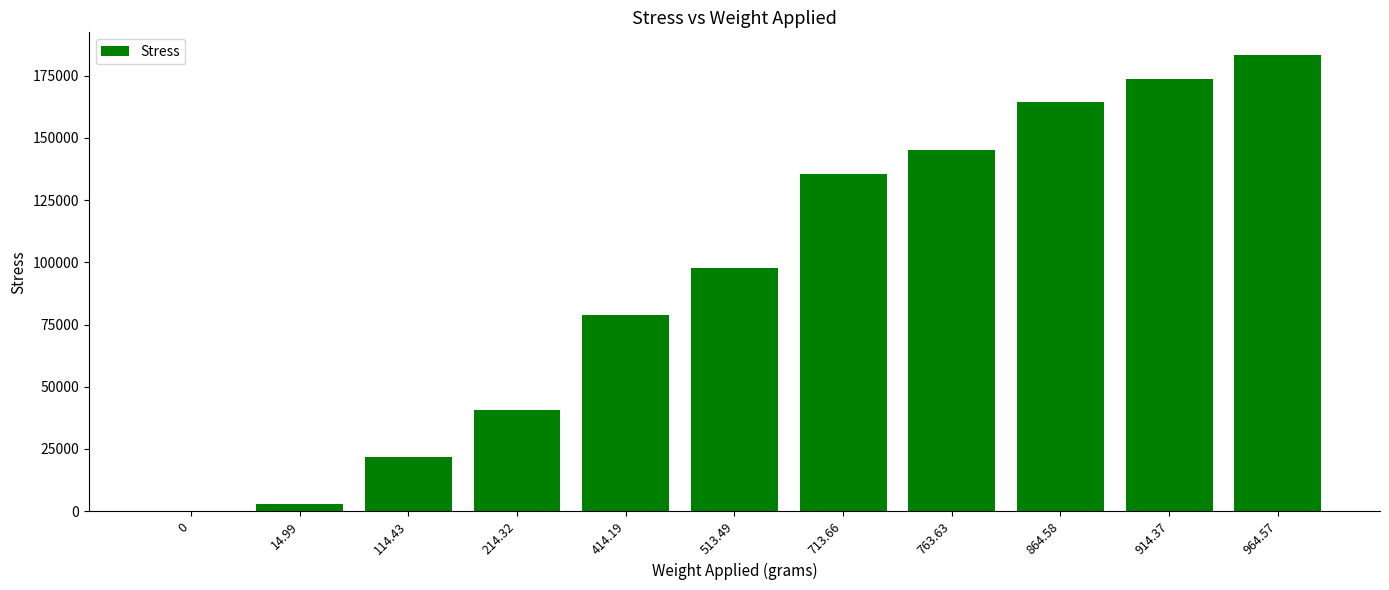

Approximately how many times larger is the value at 864.58 compared to 214.32?

4.0